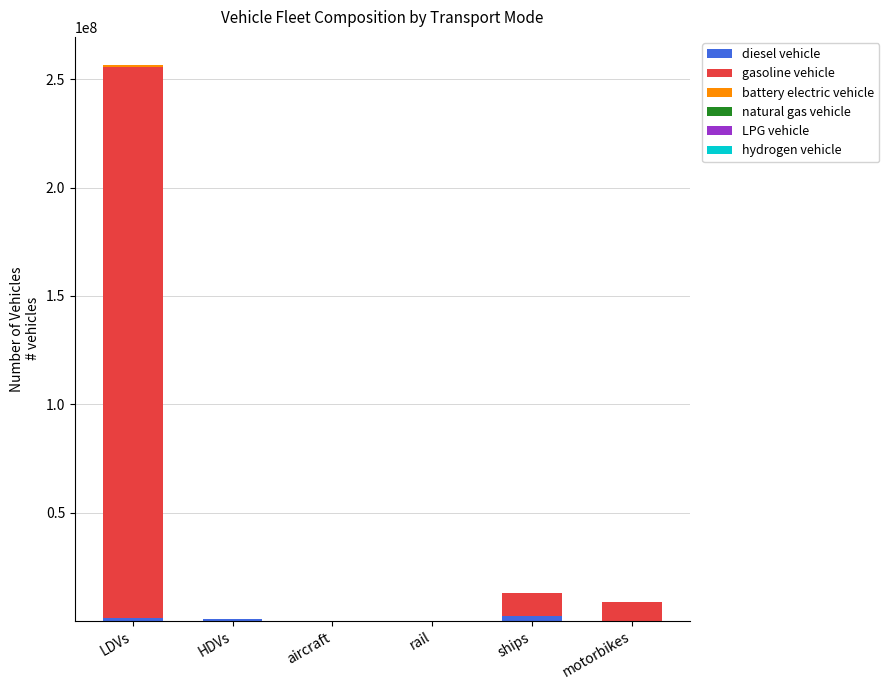

How many series are shown in this chart?

6